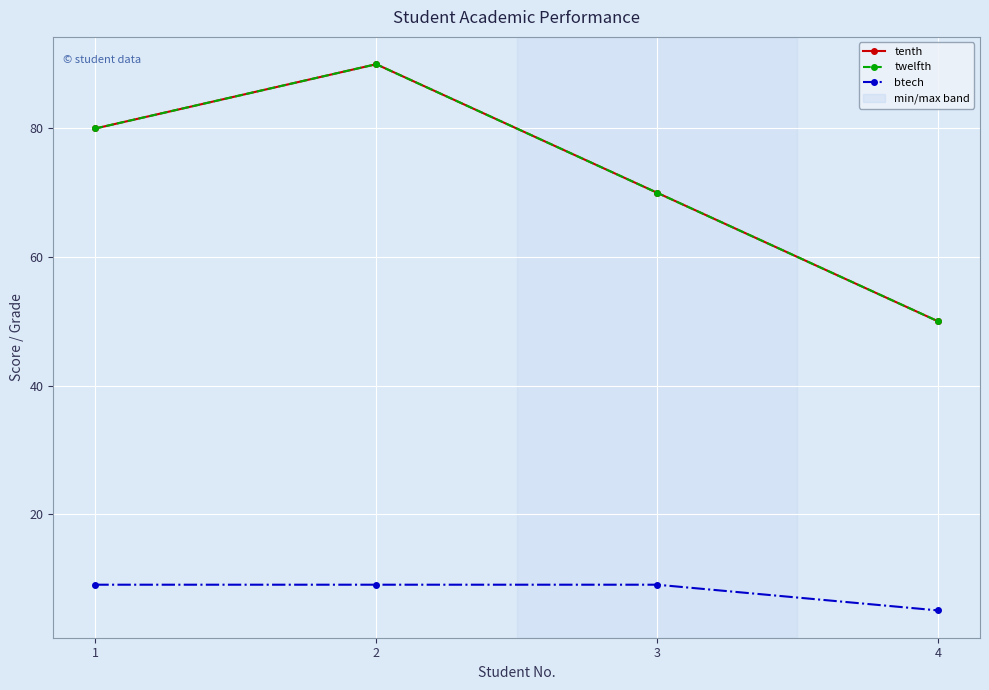

What is the sum of the tenth values at 1 and 2?

170